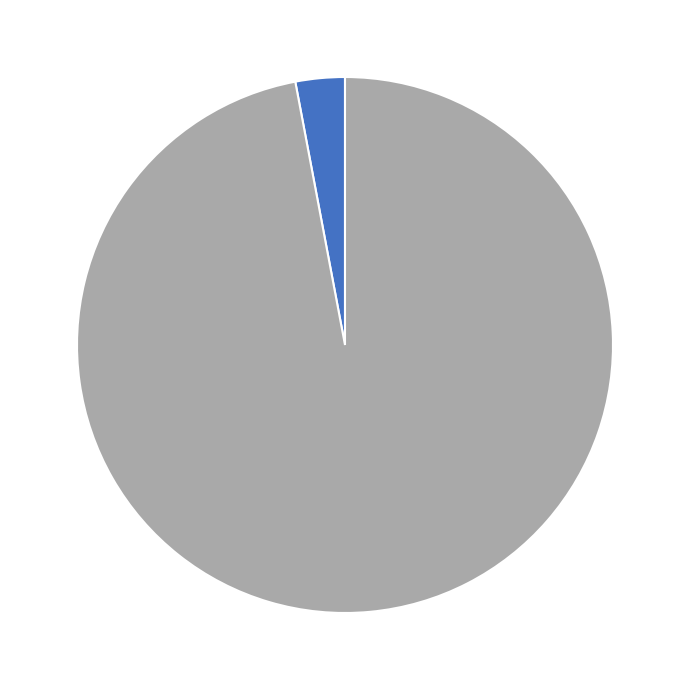

Does any single category account for the majority?

Yes